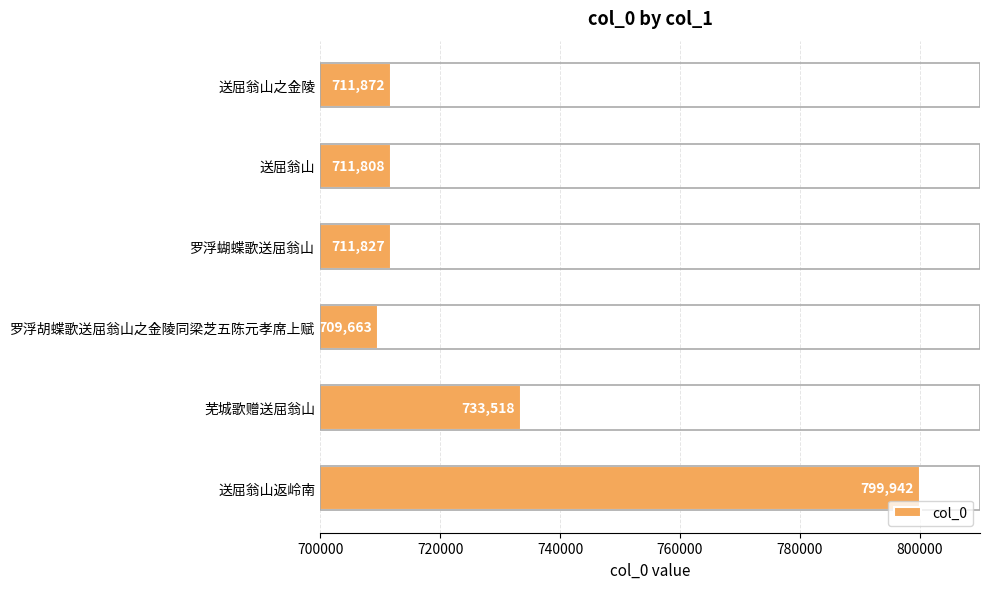

List the labels in order of value, largest first.

送屈翁山返岭南, 芜城歌赠送屈翁山, 送屈翁山之金陵, 罗浮蝴蝶歌送屈翁山, 送屈翁山, 罗浮胡蝶歌送屈翁山之金陵同梁芝五陈元孝席上赋